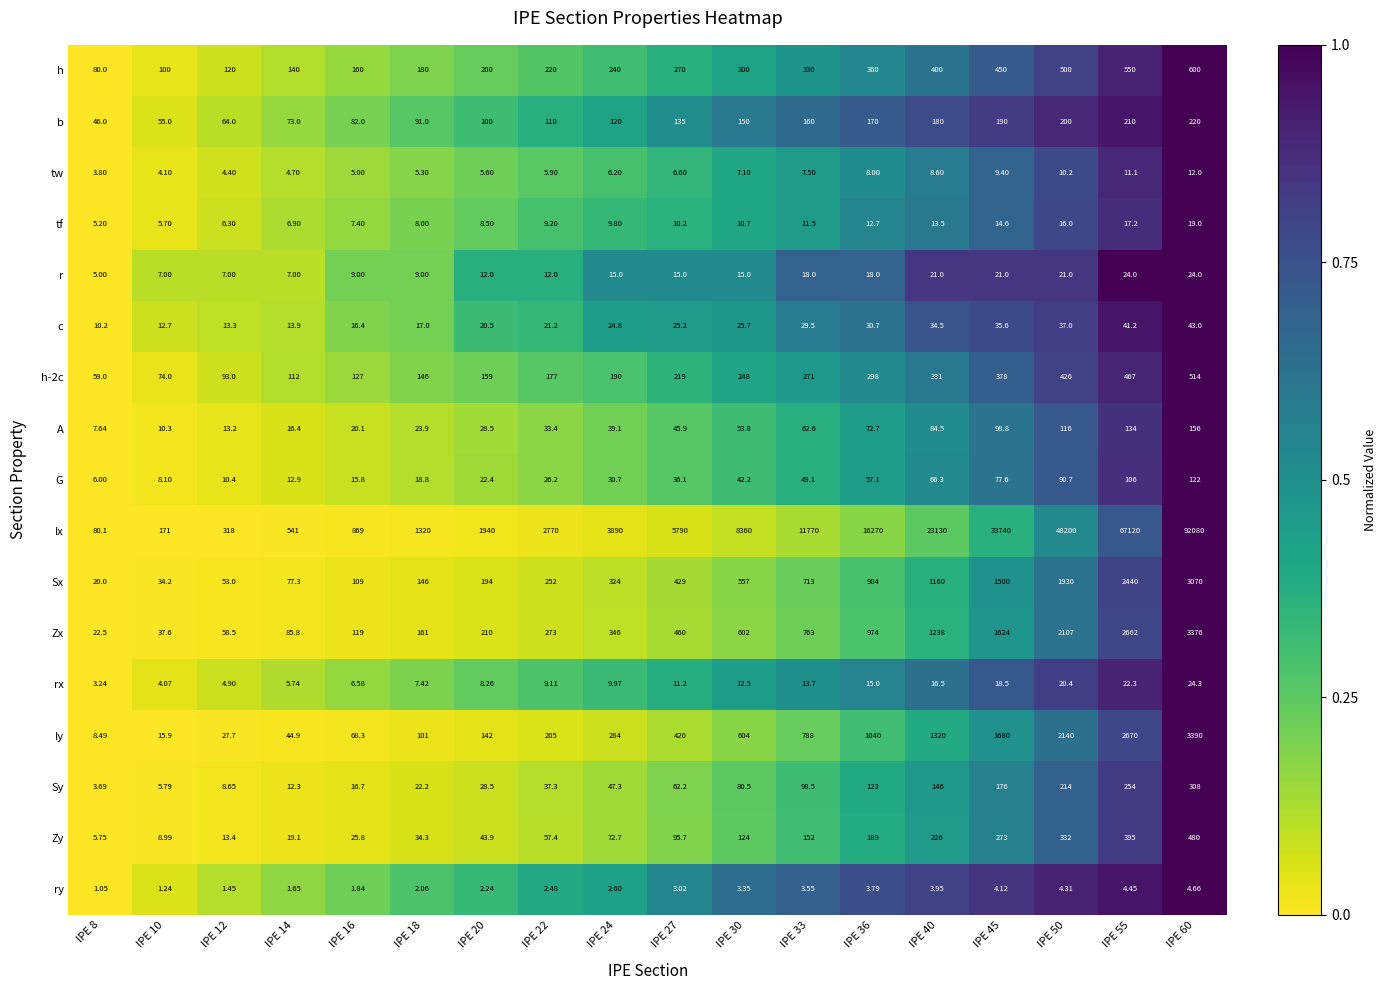

At IPE 14, list the series in order from largest to smallest.

Ix, h, h-2c, Zx, Sx, b, Iy, Zy, A, c, G, Sy, r, tf, rx, tw, ry